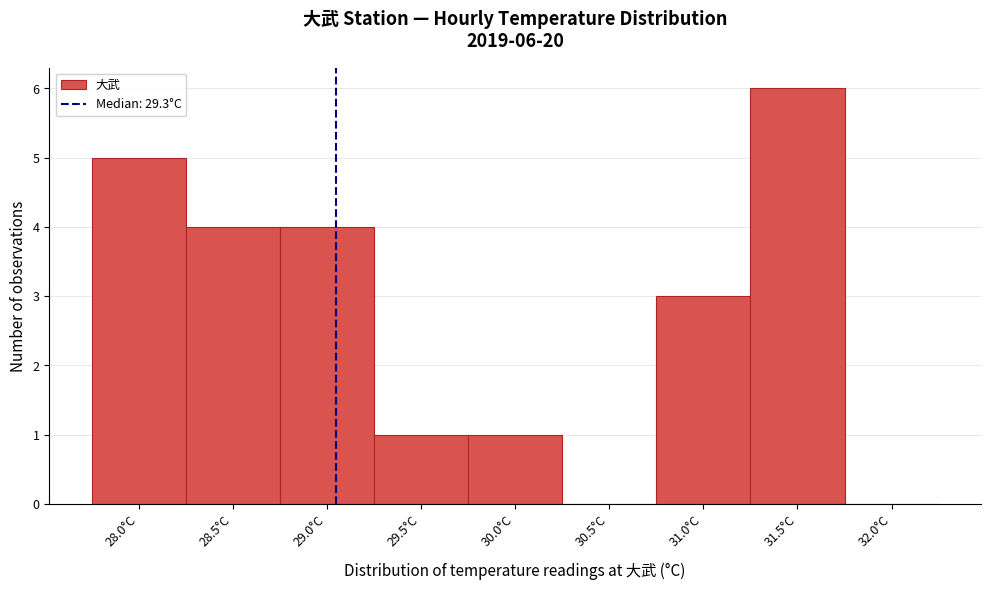

Reading left to right, list all the values displayed in this chart.

28.0°C=5	28.5°C=4	29.0°C=4	29.5°C=1	30.0°C=1	30.5°C=0	31.0°C=3	31.5°C=6	32.0°C=0